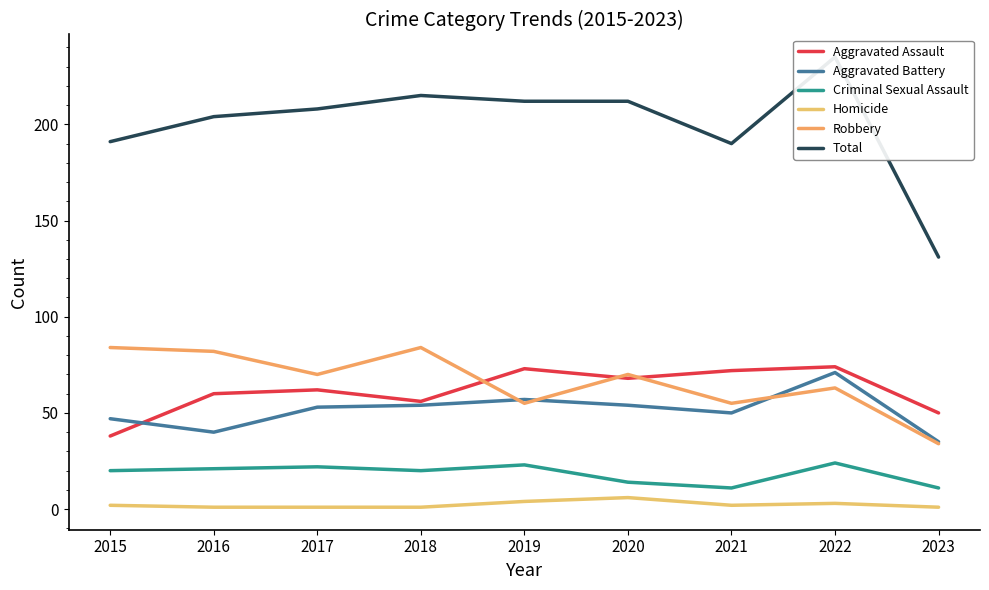

Count the number of categories in the chart.

9